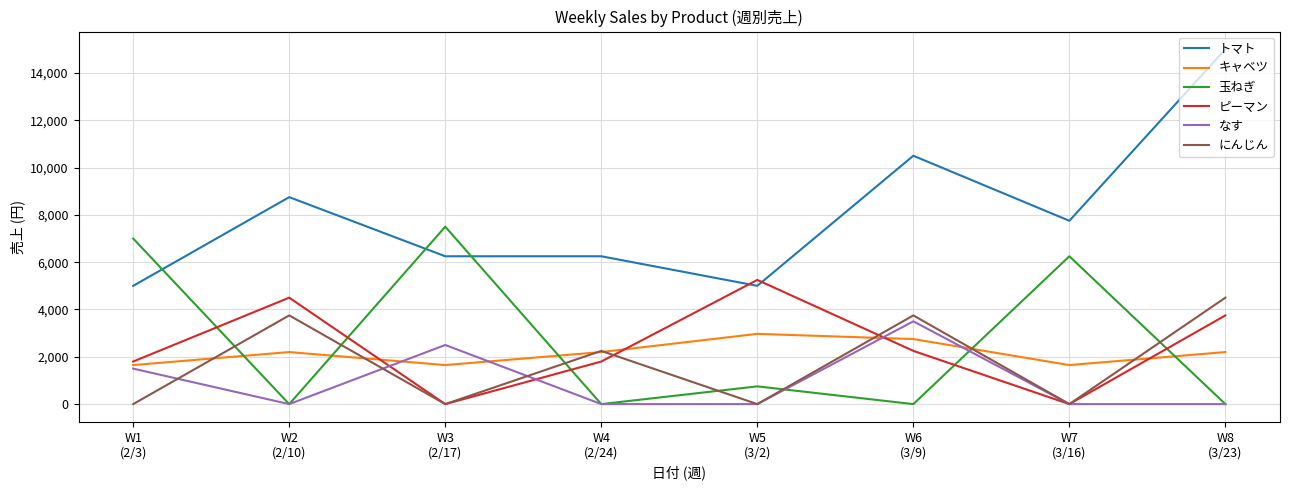

At which label does 玉ねぎ first exceed 750?

W1
(2/3)